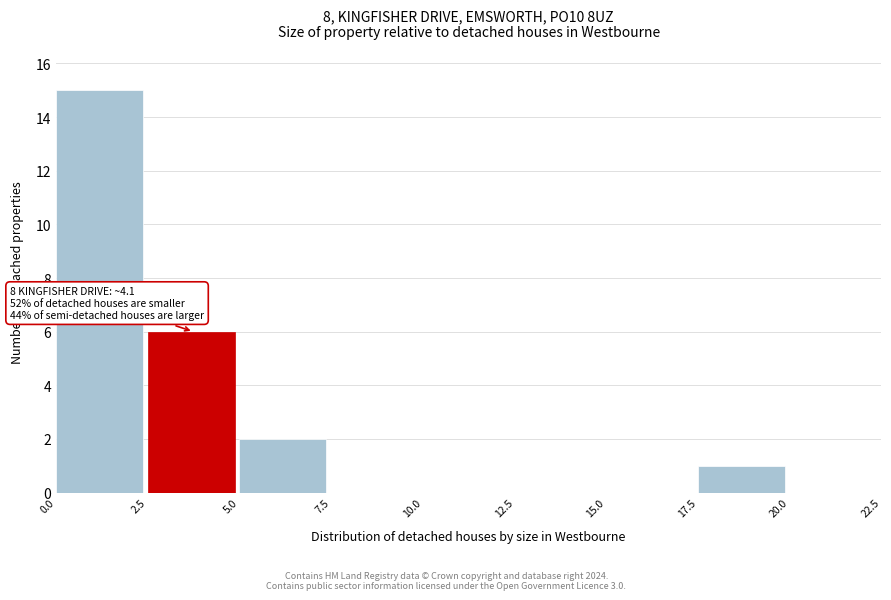

Which range on the x-axis has the tallest bar?

0.0 to 2.5